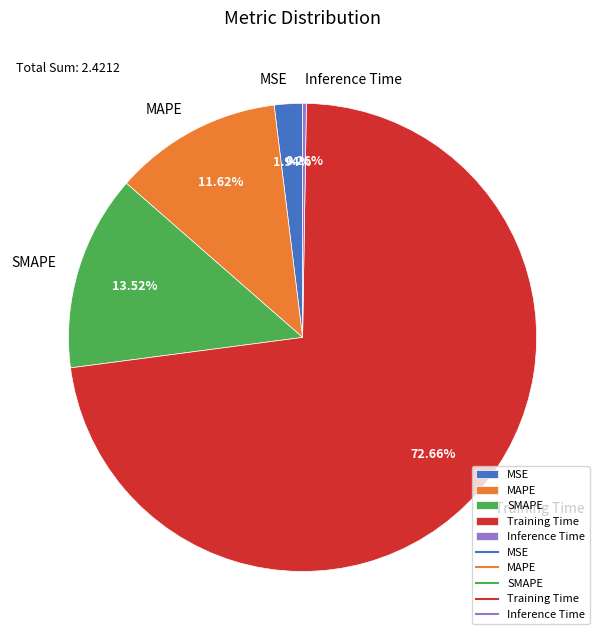

Is it true that SMAPE is 7% of the pie?

False